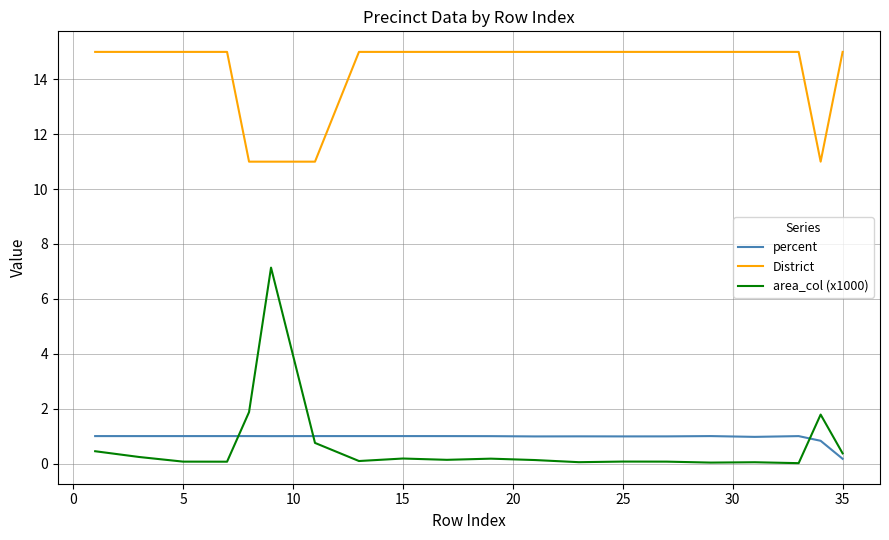

True or false: District and area_col (x1000) intersect in this chart.

False